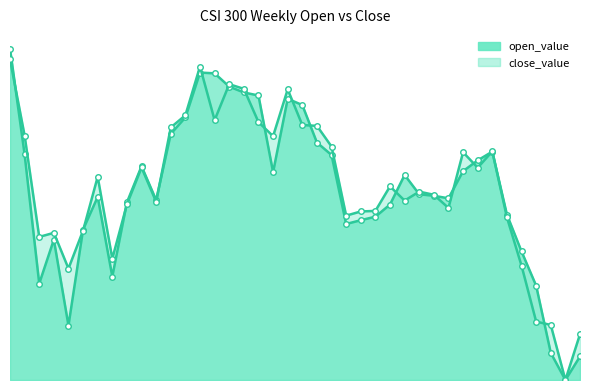

What is the value of the close_value point at the 6th from the left?

436.9